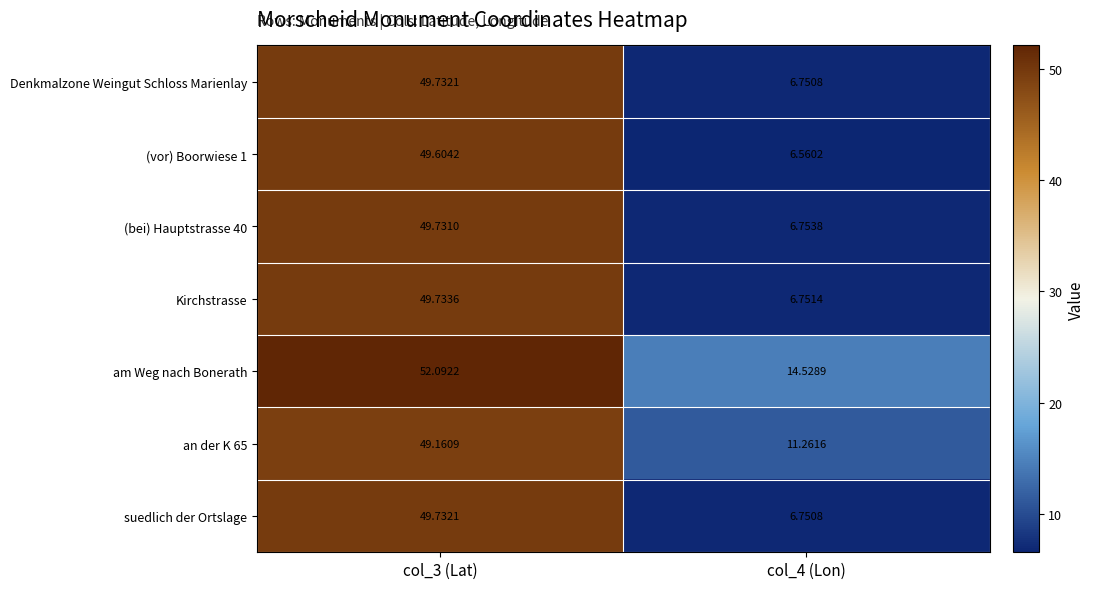

Which series has the largest total across all categories?

am Weg nach Bonerath